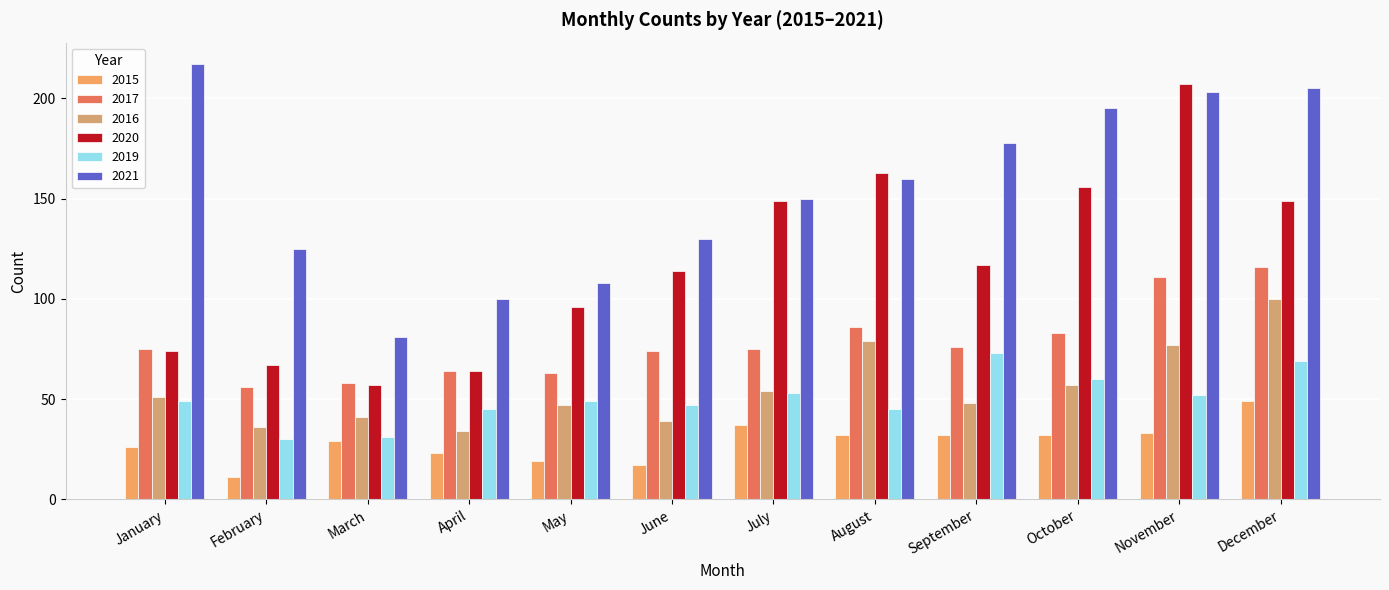

What is the total value across all series at March?

297